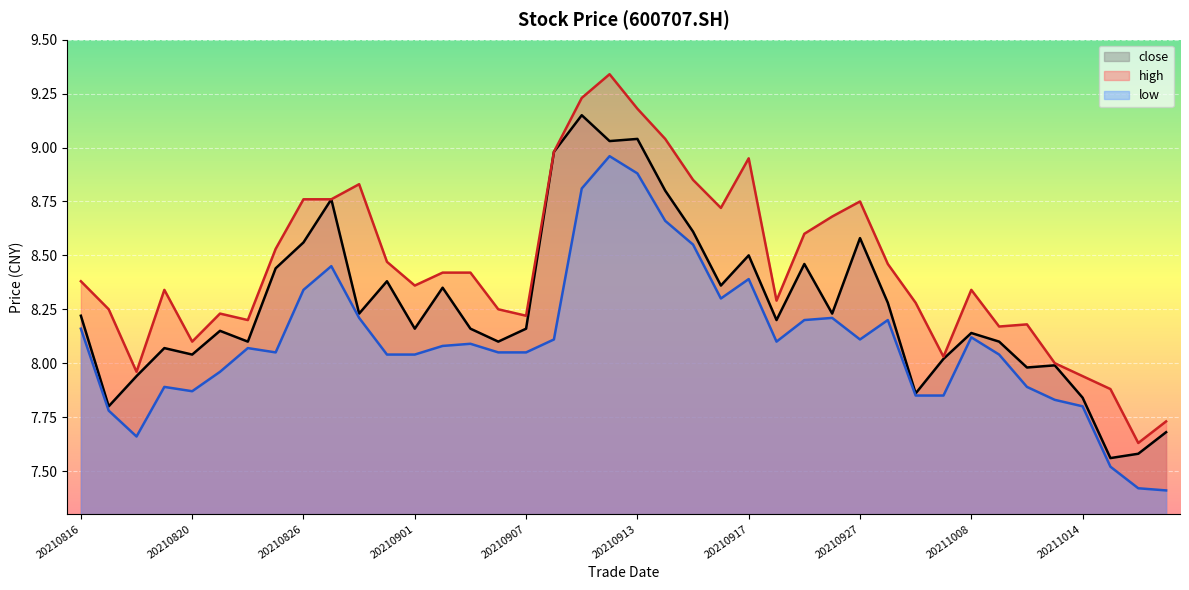

The high series shows 8.0 at 20210930. True or false?

True